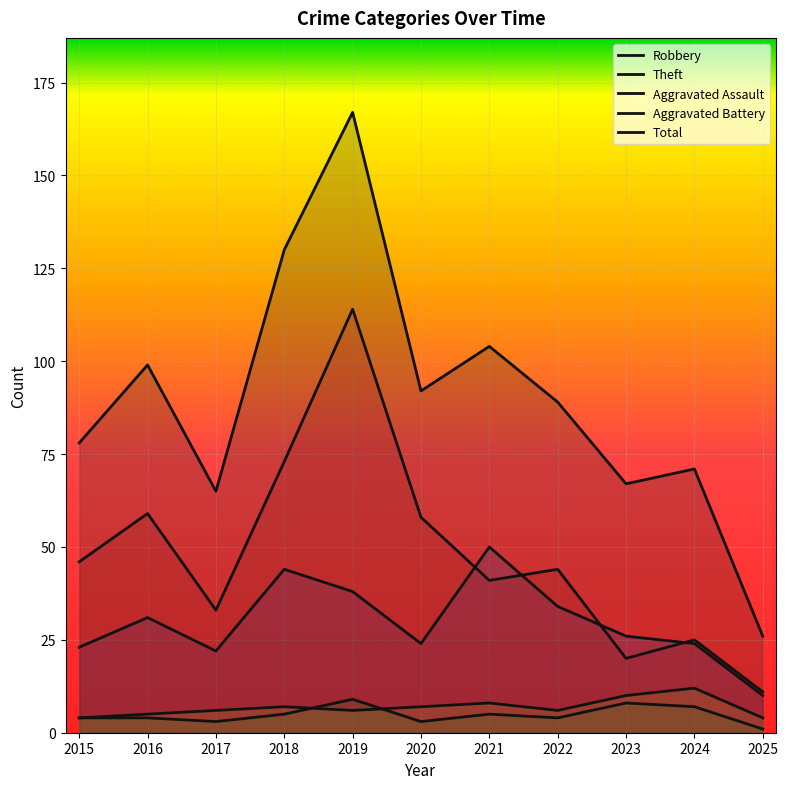

Which category has the highest value in the Aggravated Assault series?

2019